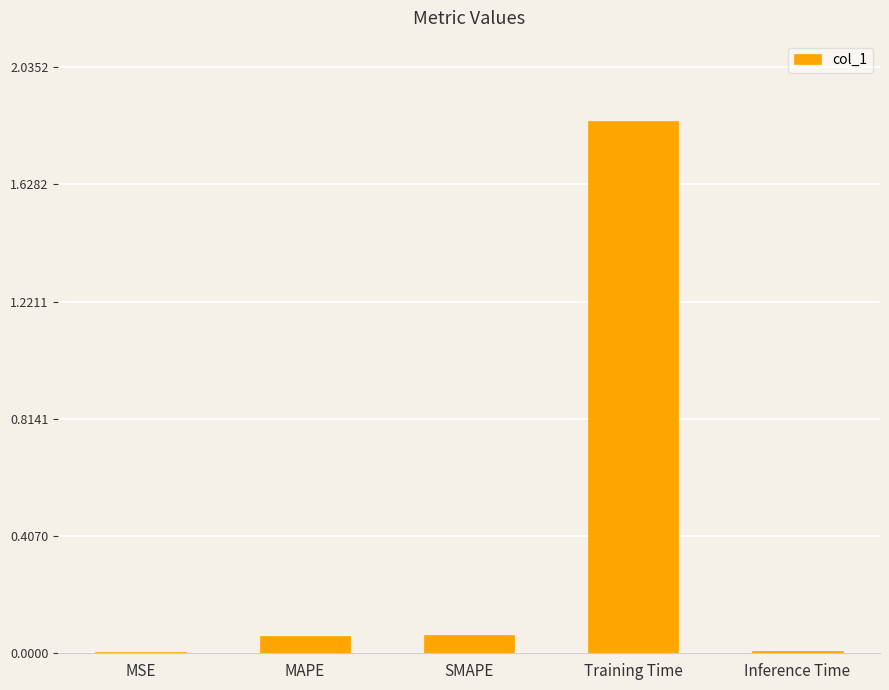

Are the bars horizontal?

No